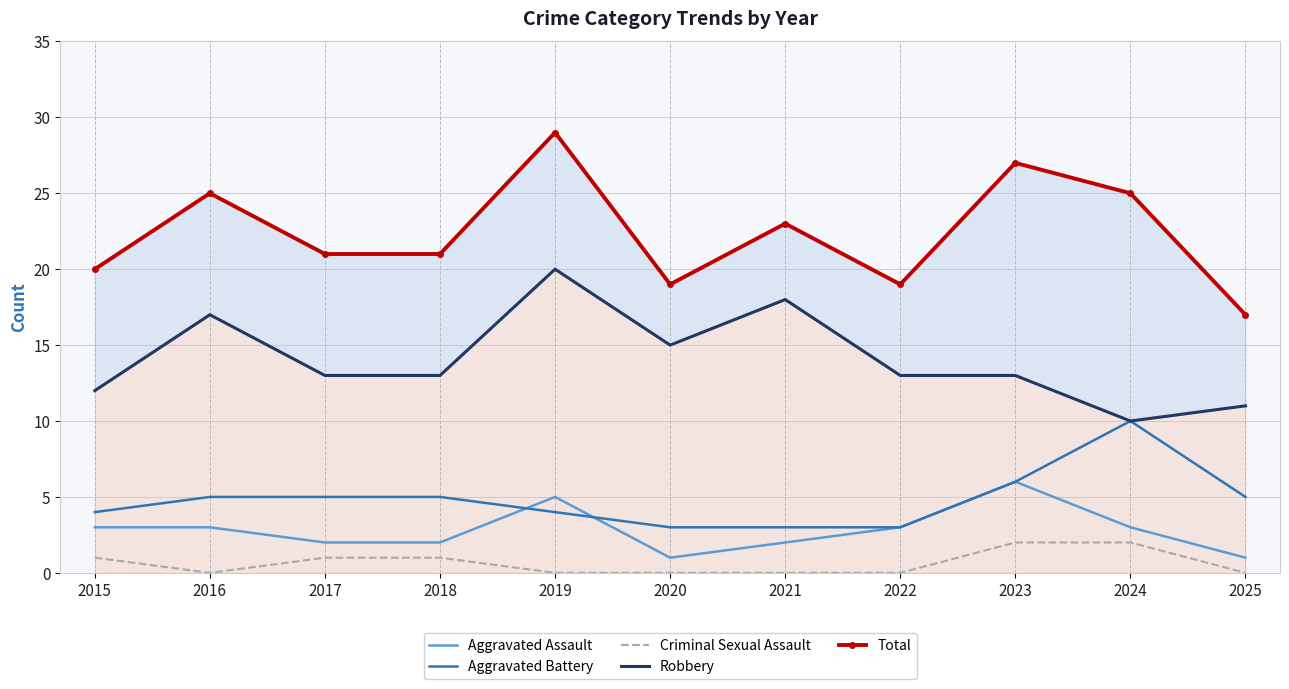

The value of Total at 2021 is 23. True or false?

True